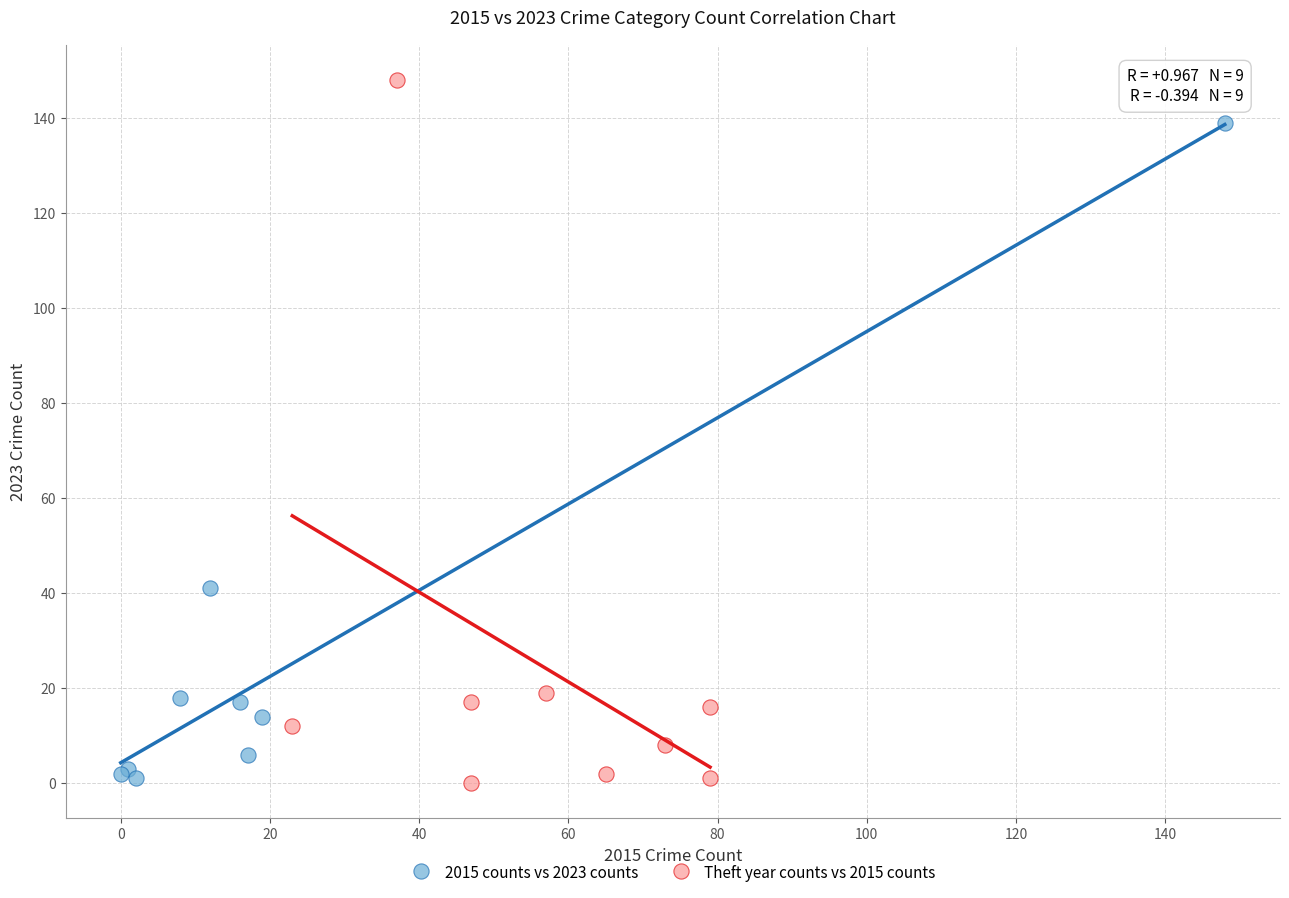

Which series has the widest spread of Y values?

Theft year counts vs 2015 counts